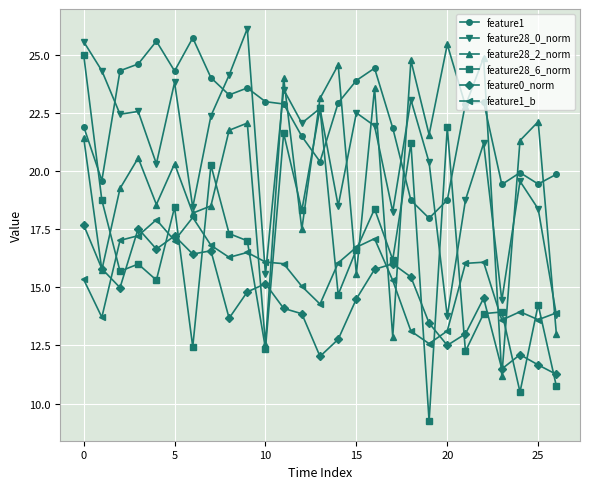

True or false: feature1_b has more than 0 interior local peaks.

True